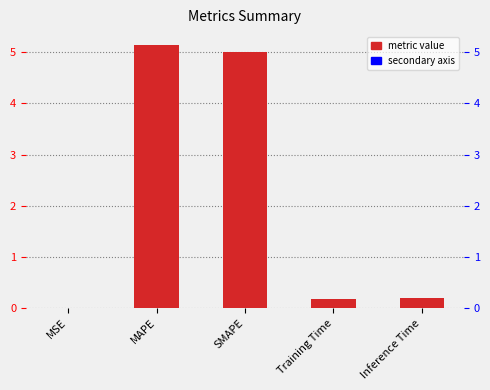

What is the average value?

2.1